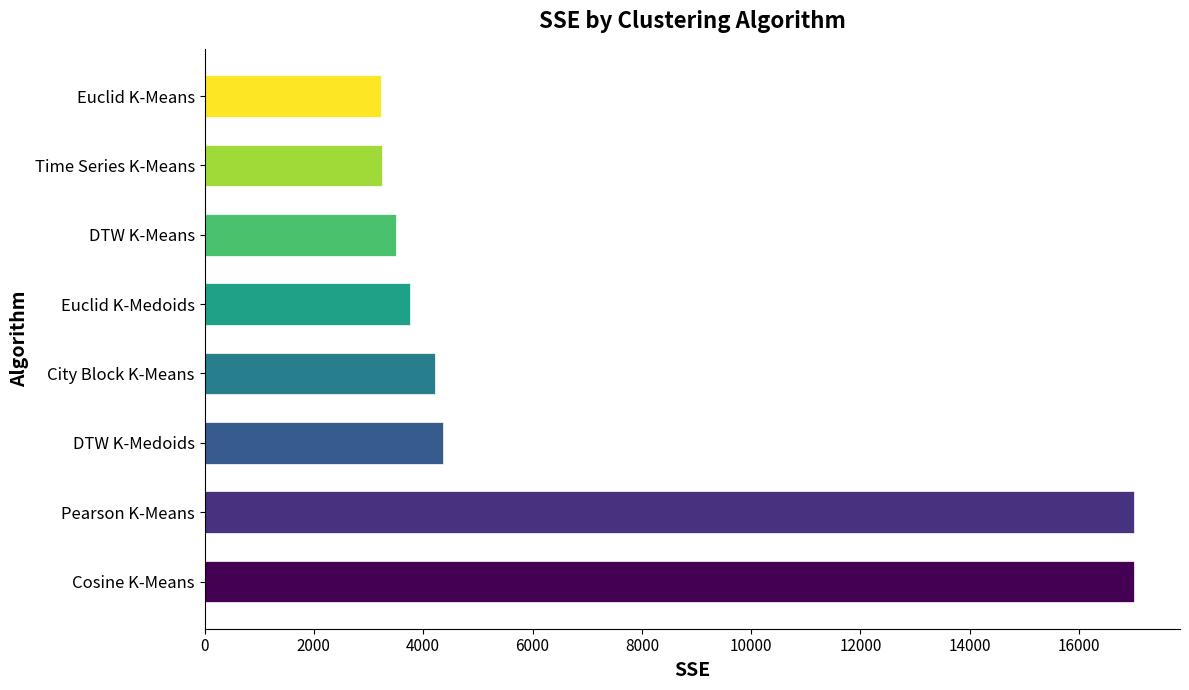

How many categories are shown in the chart?

8